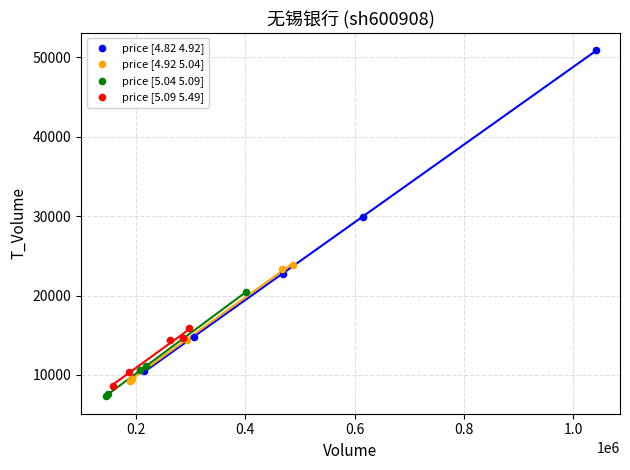

Which series contains the highest Y value?

price [4.82 4.92]